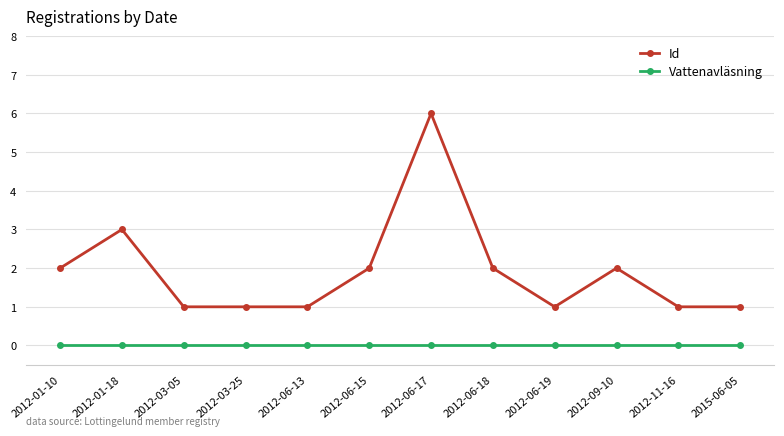

True or false: Id has a value of 1 at 2012-03-25.

True